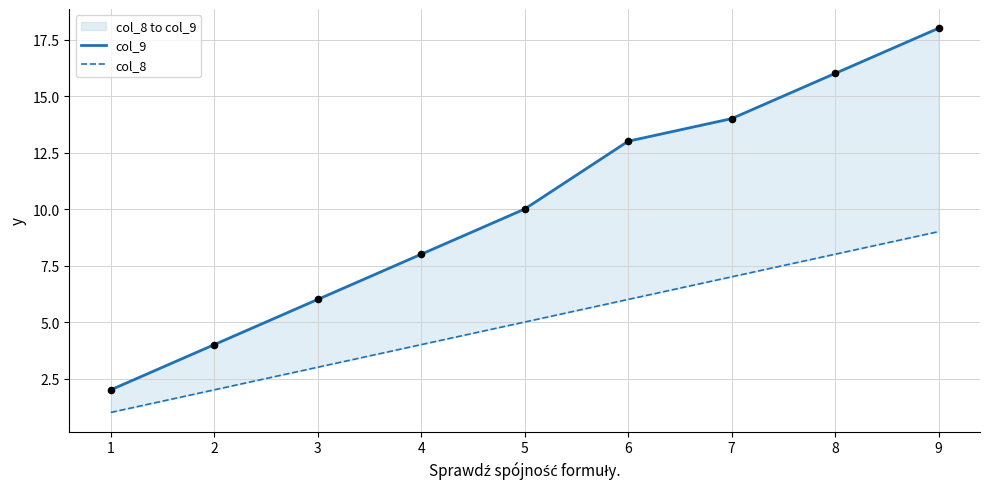

Which series reaches the minimum Y coordinate?

col_8